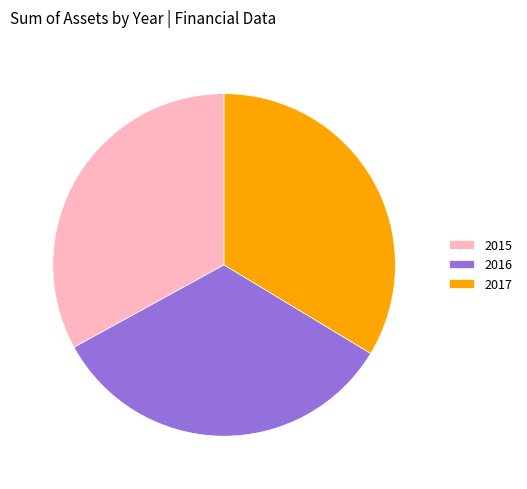

Is there any slice that represents more than half of the pie?

No